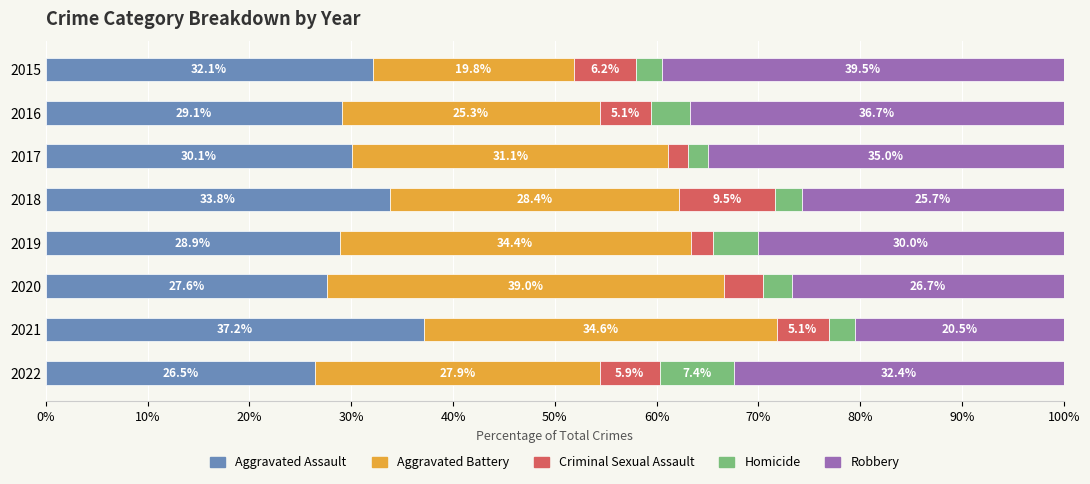

What is the average value of the Aggravated Assault series?

30.7